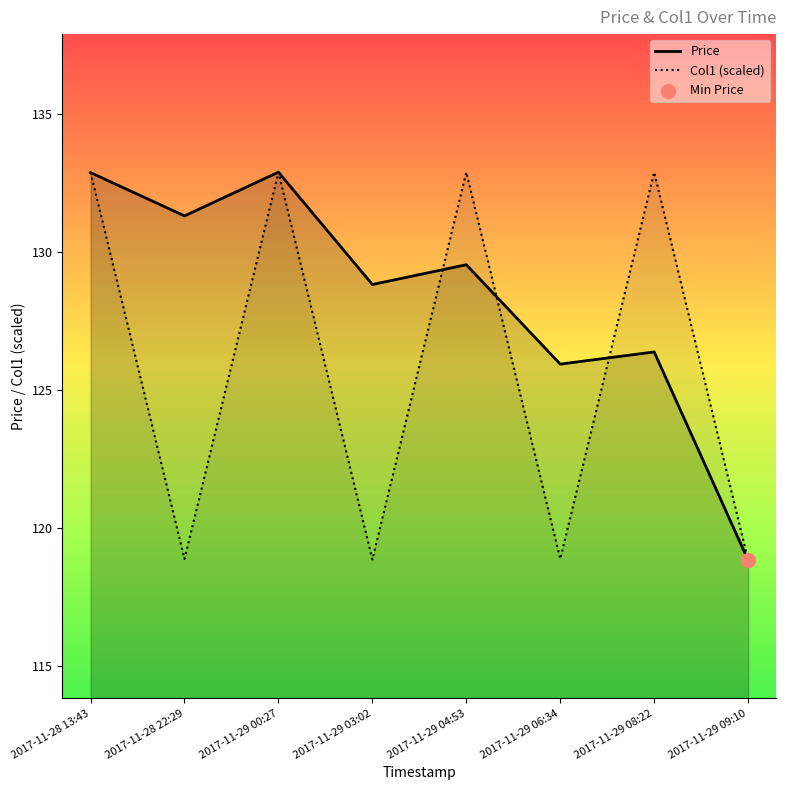

At which category is the sum across all series the highest?

2017-11-29 00:27